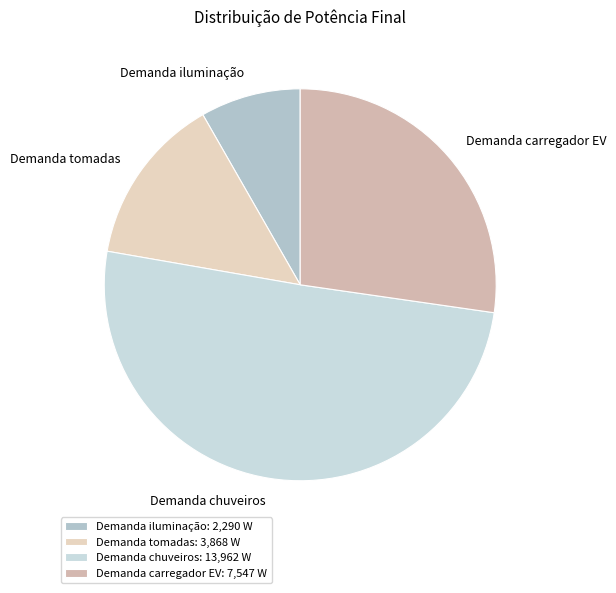

What is the largest slice in the pie chart?

Demanda chuveiros